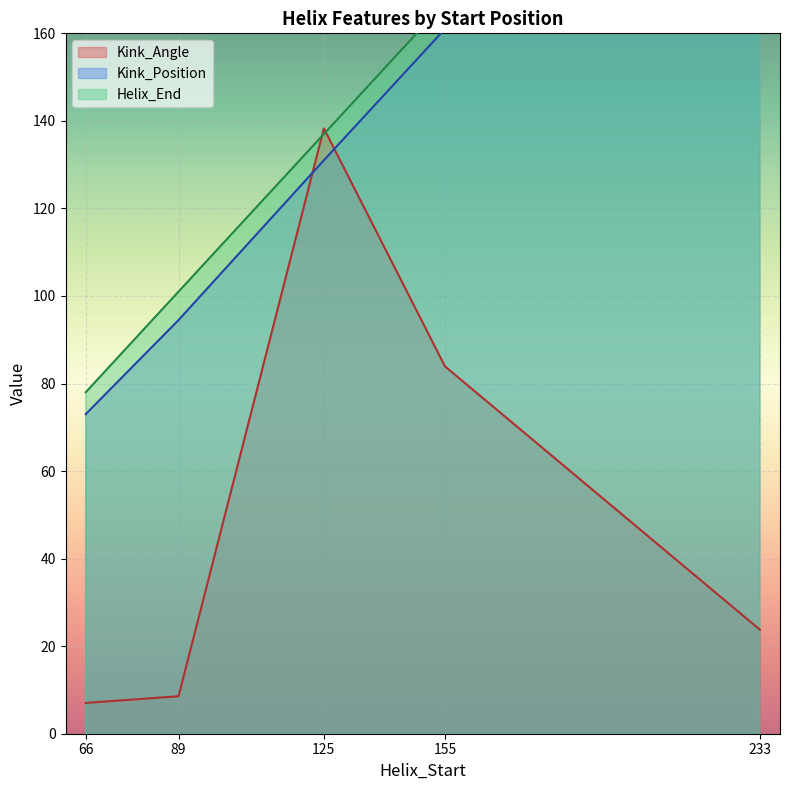

What is the difference between the Kink_Position values at 233 and 125?

107.0